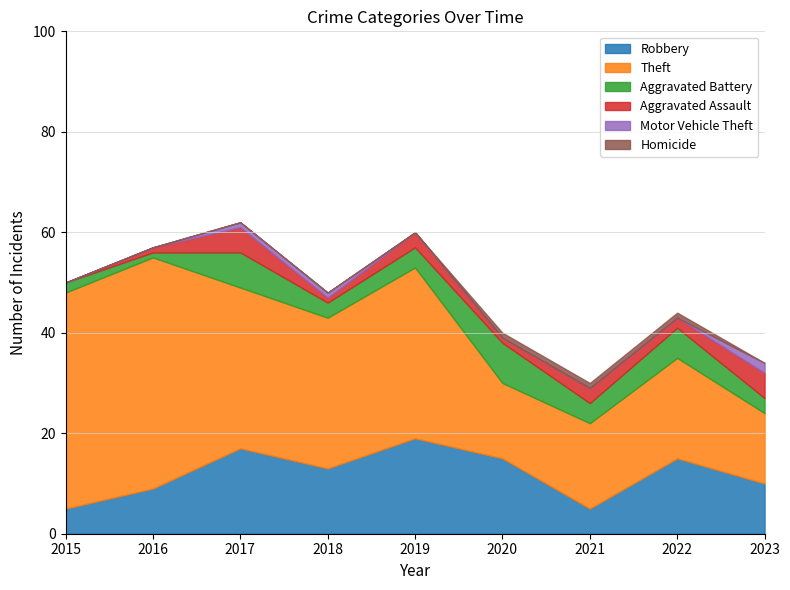

Where is the first local maximum for Aggravated Assault?

2017